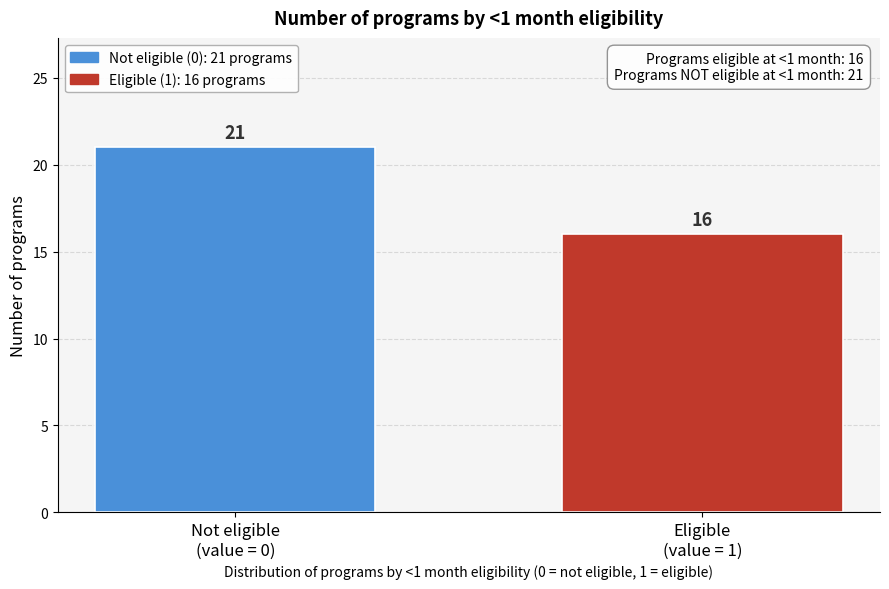

Reading left to right, extract all data points from this chart.

21	16